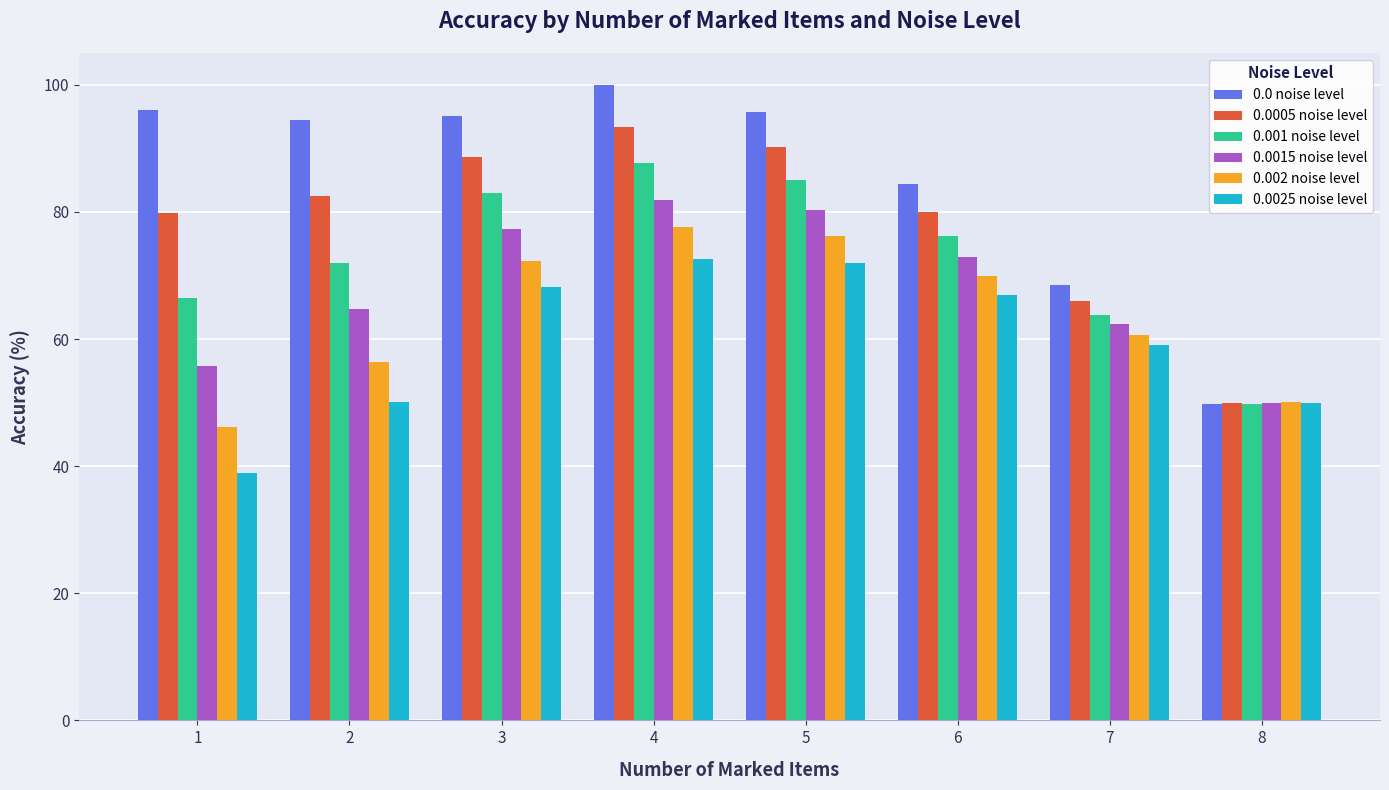

How many distinct data groups are displayed?

6